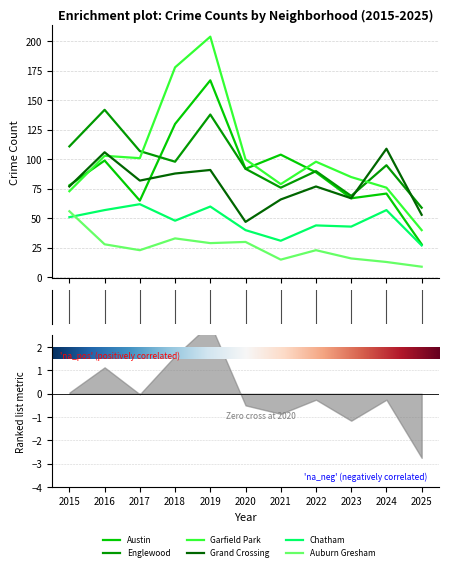

How many categories are shown in the chart?

11